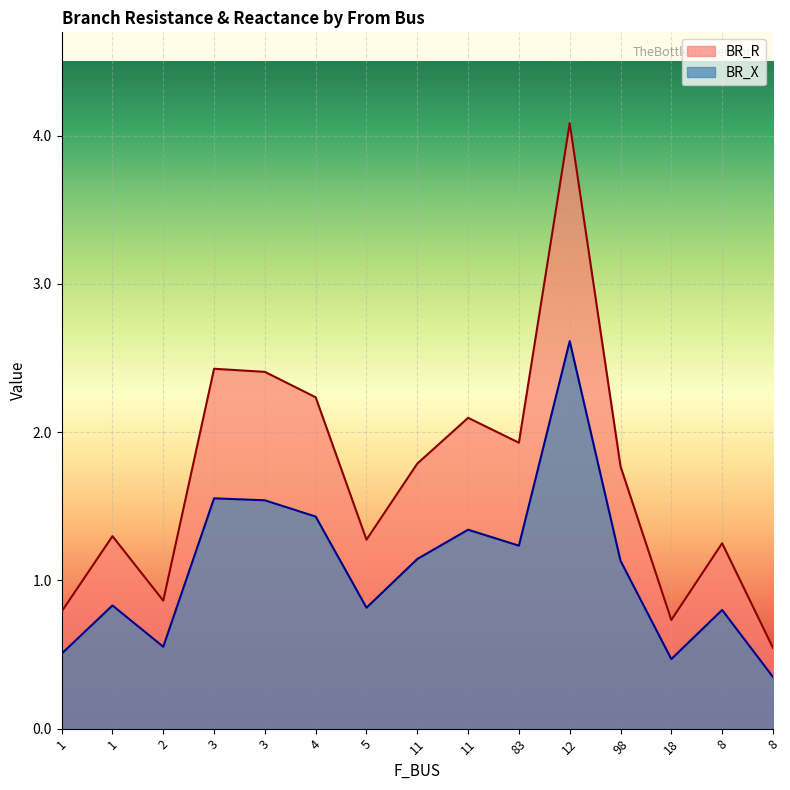

What is the difference between the highest and lowest values at 11?

0.6